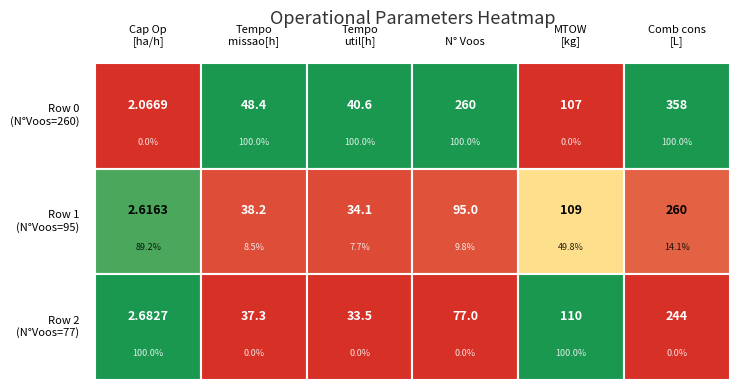

The 3 series shows 369.1 at 0. True or false?

False